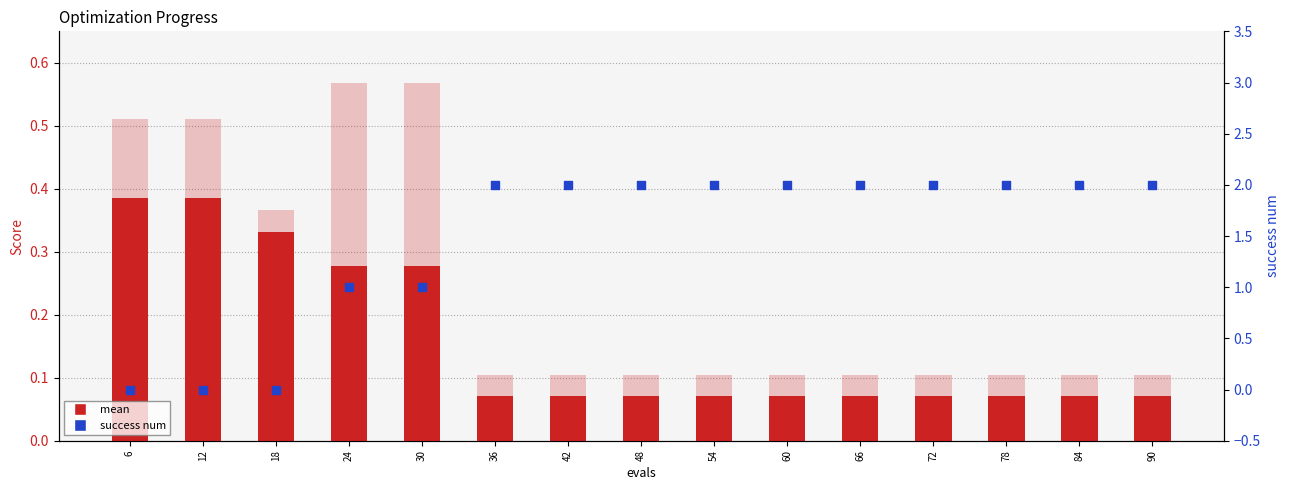

Is the value of mean at 60 greater than the value of worst at 72?

No